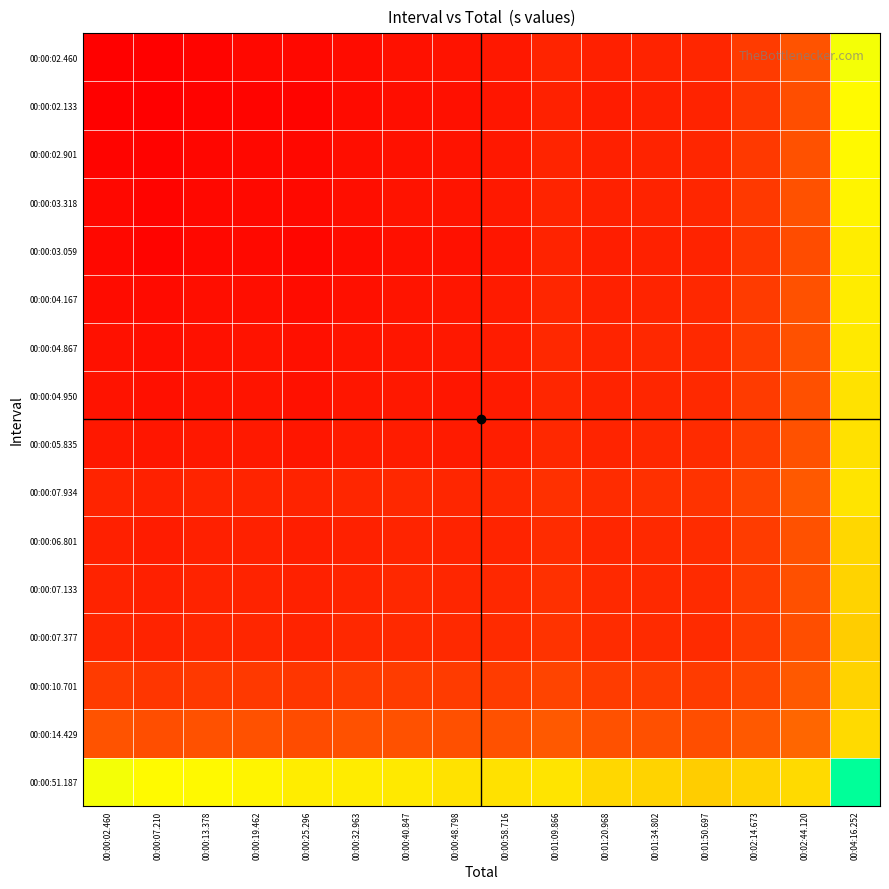

Reading left to right, extract all data points from this chart.

00:00:02.460: 00:00:02.460=2.5	00:00:07.210=2.4	00:00:13.378=2.8	00:00:19.462=3.2	00:00:25.296=3.1	00:00:32.963=3.8	00:00:40.847=4.4	00:00:48.798=4.5	00:00:58.716=5.2	00:01:09.866=6.7	00:01:20.968=6.1	00:01:34.802=6.4	00:01:50.697=6.8	00:02:14.673=9.3	00:02:44.120=12.1	00:04:16.252=39.4
00:00:02.133: 00:00:02.460=2.4	00:00:07.210=2.1	00:00:13.378=2.6	00:00:19.462=2.9	00:00:25.296=2.8	00:00:32.963=3.5	00:00:40.847=4.0	00:00:48.798=4.2	00:00:58.716=4.9	00:01:09.866=6.3	00:01:20.968=5.7	00:01:34.802=6.1	00:01:50.697=6.4	00:02:14.673=8.8	00:02:44.120=11.6	00:04:16.252=38.3
00:00:02.901: 00:00:02.460=2.8	00:00:07.210=2.6	00:00:13.378=2.9	00:00:19.462=3.2	00:00:25.296=3.2	00:00:32.963=3.9	00:00:40.847=4.4	00:00:48.798=4.5	00:00:58.716=5.2	00:01:09.866=6.6	00:01:20.968=6.1	00:01:34.802=6.4	00:01:50.697=6.7	00:02:14.673=9.1	00:02:44.120=11.9	00:04:16.252=38.0
00:00:03.318: 00:00:02.460=3.2	00:00:07.210=2.9	00:00:13.378=3.2	00:00:19.462=3.3	00:00:25.296=3.3	00:00:32.963=4.0	00:00:40.847=4.5	00:00:48.798=4.7	00:00:58.716=5.3	00:01:09.866=6.7	00:01:20.968=6.2	00:01:34.802=6.5	00:01:50.697=6.9	00:02:14.673=9.2	00:02:44.120=11.9	00:04:16.252=37.5
00:00:03.059: 00:00:02.460=3.1	00:00:07.210=2.8	00:00:13.378=3.2	00:00:19.462=3.3	00:00:25.296=3.1	00:00:32.963=3.7	00:00:40.847=4.2	00:00:48.798=4.4	00:00:58.716=5.0	00:01:09.866=6.4	00:01:20.968=5.9	00:01:34.802=6.2	00:01:50.697=6.5	00:02:14.673=8.8	00:02:44.120=11.5	00:04:16.252=36.4
00:00:04.167: 00:00:02.460=3.8	00:00:07.210=3.5	00:00:13.378=3.9	00:00:19.462=4.0	00:00:25.296=3.7	00:00:32.963=4.2	00:00:40.847=4.7	00:00:48.798=4.8	00:00:58.716=5.5	00:01:09.866=6.8	00:01:20.968=6.3	00:01:34.802=6.7	00:01:50.697=7.0	00:02:14.673=9.3	00:02:44.120=11.9	00:04:16.252=36.3
00:00:04.867: 00:00:02.460=4.4	00:00:07.210=4.0	00:00:13.378=4.4	00:00:19.462=4.5	00:00:25.296=4.2	00:00:32.963=4.7	00:00:40.847=4.9	00:00:48.798=5.1	00:00:58.716=5.7	00:01:09.866=7.0	00:01:20.968=6.6	00:01:34.802=6.9	00:01:50.697=7.3	00:02:14.673=9.5	00:02:44.120=12.1	00:04:16.252=35.9
00:00:04.950: 00:00:02.460=4.5	00:00:07.210=4.2	00:00:13.378=4.5	00:00:19.462=4.7	00:00:25.296=4.4	00:00:32.963=4.8	00:00:40.847=5.1	00:00:48.798=5.0	00:00:58.716=5.6	00:01:09.866=6.8	00:01:20.968=6.4	00:01:34.802=6.8	00:01:50.697=7.1	00:02:14.673=9.3	00:02:44.120=11.8	00:04:16.252=35.1
00:00:05.835: 00:00:02.460=5.2	00:00:07.210=4.9	00:00:13.378=5.2	00:00:19.462=5.3	00:00:25.296=5.0	00:00:32.963=5.5	00:00:40.847=5.7	00:00:48.798=5.6	00:00:58.716=5.8	00:01:09.866=7.1	00:01:20.968=6.7	00:01:34.802=7.1	00:01:50.697=7.4	00:02:14.673=9.6	00:02:44.120=12.0	00:04:16.252=34.7
00:00:07.934: 00:00:02.460=6.7	00:00:07.210=6.3	00:00:13.378=6.6	00:00:19.462=6.7	00:00:25.296=6.4	00:00:32.963=6.8	00:00:40.847=7.0	00:00:48.798=6.8	00:00:58.716=7.1	00:01:09.866=7.9	00:01:20.968=7.6	00:01:34.802=8.0	00:01:50.697=8.4	00:02:14.673=10.5	00:02:44.120=12.9	00:04:16.252=35.1
00:00:06.801: 00:00:02.460=6.1	00:00:07.210=5.7	00:00:13.378=6.1	00:00:19.462=6.2	00:00:25.296=5.9	00:00:32.963=6.3	00:00:40.847=6.6	00:00:48.798=6.4	00:00:58.716=6.7	00:01:09.866=7.6	00:01:20.968=6.8	00:01:34.802=7.2	00:01:50.697=7.5	00:02:14.673=9.6	00:02:44.120=11.9	00:04:16.252=33.5
00:00:07.133: 00:00:02.460=6.4	00:00:07.210=6.1	00:00:13.378=6.4	00:00:19.462=6.5	00:00:25.296=6.2	00:00:32.963=6.7	00:00:40.847=6.9	00:00:48.798=6.8	00:00:58.716=7.1	00:01:09.866=8.0	00:01:20.968=7.2	00:01:34.802=7.1	00:01:50.697=7.5	00:02:14.673=9.5	00:02:44.120=11.8	00:04:16.252=32.8
00:00:07.377: 00:00:02.460=6.8	00:00:07.210=6.4	00:00:13.378=6.7	00:00:19.462=6.9	00:00:25.296=6.5	00:00:32.963=7.0	00:00:40.847=7.3	00:00:48.798=7.1	00:00:58.716=7.4	00:01:09.866=8.4	00:01:20.968=7.5	00:01:34.802=7.5	00:01:50.697=7.4	00:02:14.673=9.3	00:02:44.120=11.6	00:04:16.252=32.0
00:00:10.701: 00:00:02.460=9.3	00:00:07.210=8.8	00:00:13.378=9.1	00:00:19.462=9.2	00:00:25.296=8.8	00:00:32.963=9.3	00:00:40.847=9.5	00:00:48.798=9.3	00:00:58.716=9.6	00:01:09.866=10.5	00:01:20.968=9.6	00:01:34.802=9.5	00:01:50.697=9.3	00:02:14.673=10.7	00:02:44.120=13.0	00:04:16.252=32.9
00:00:14.429: 00:00:02.460=12.1	00:00:07.210=11.6	00:00:13.378=11.9	00:00:19.462=11.9	00:00:25.296=11.5	00:00:32.963=11.9	00:00:40.847=12.1	00:00:48.798=11.8	00:00:58.716=12.0	00:01:09.866=12.9	00:01:20.968=11.9	00:01:34.802=11.8	00:01:50.697=11.6	00:02:14.673=13.0	00:02:44.120=14.4	00:04:16.252=33.8
00:00:51.187: 00:00:02.460=39.4	00:00:07.210=38.3	00:00:13.378=38.0	00:00:19.462=37.5	00:00:25.296=36.4	00:00:32.963=36.3	00:00:40.847=35.9	00:00:48.798=35.1	00:00:58.716=34.7	00:01:09.866=35.1	00:01:20.968=33.5	00:01:34.802=32.8	00:01:50.697=32.0	00:02:14.673=32.9	00:02:44.120=33.8	00:04:16.252=51.2